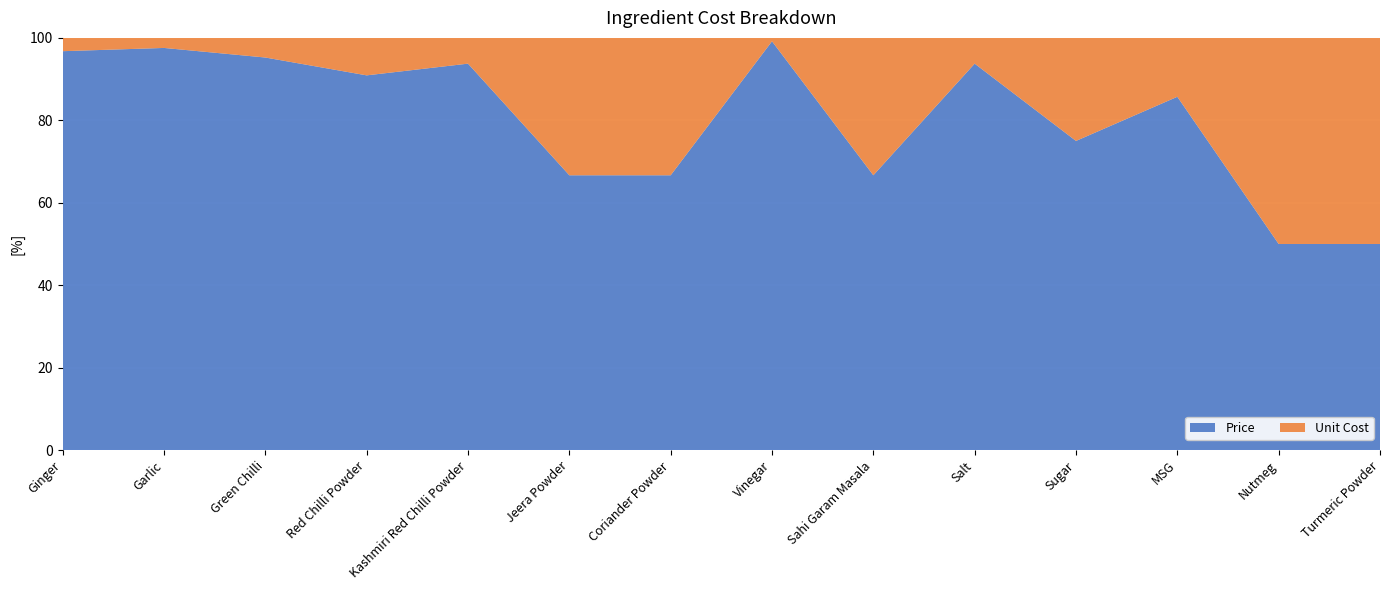

Is it true that Price equals 49.4 at Garlic?

False